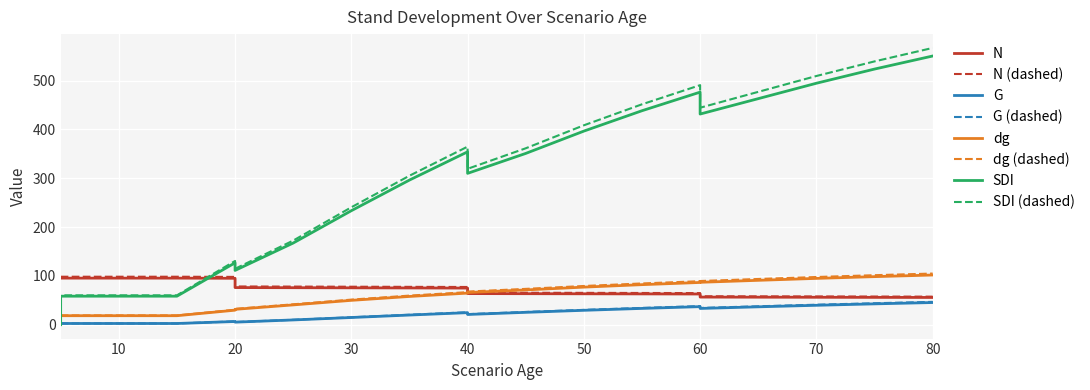

What is the spread (max minus min) of values at 0?

95.5